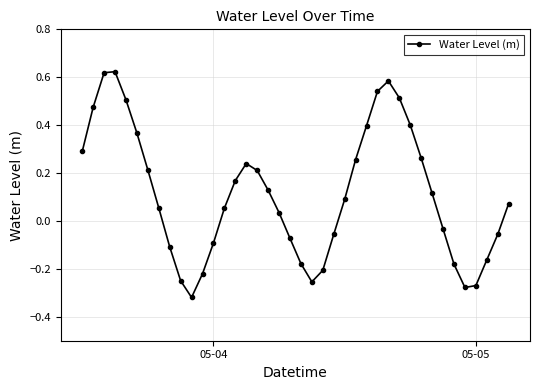

Is this an area chart (filled region under the line)?

No